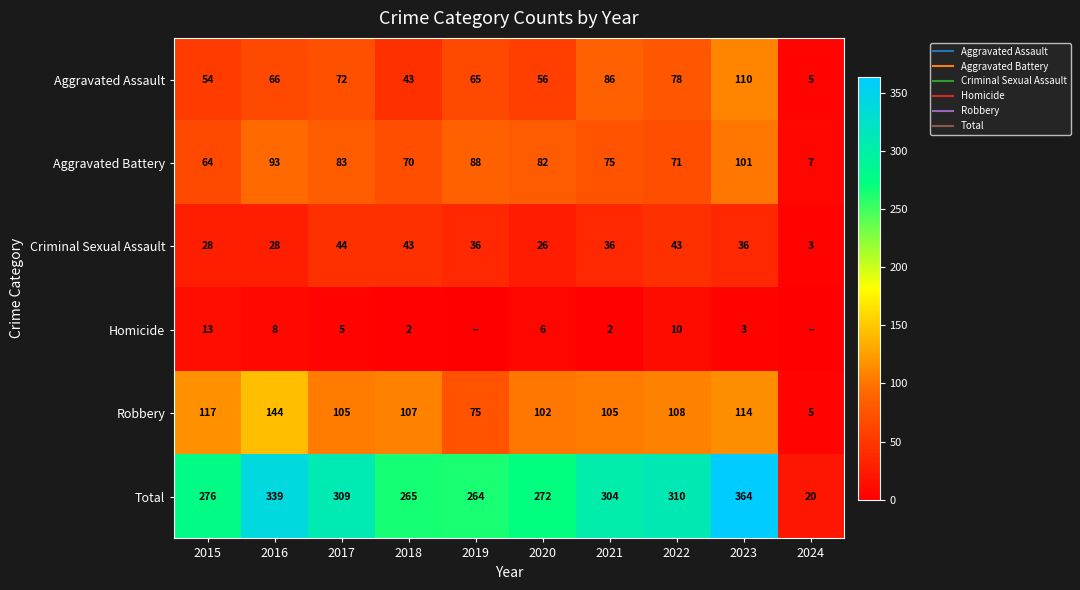

Which category has the lowest value in the Homicide series?

2019